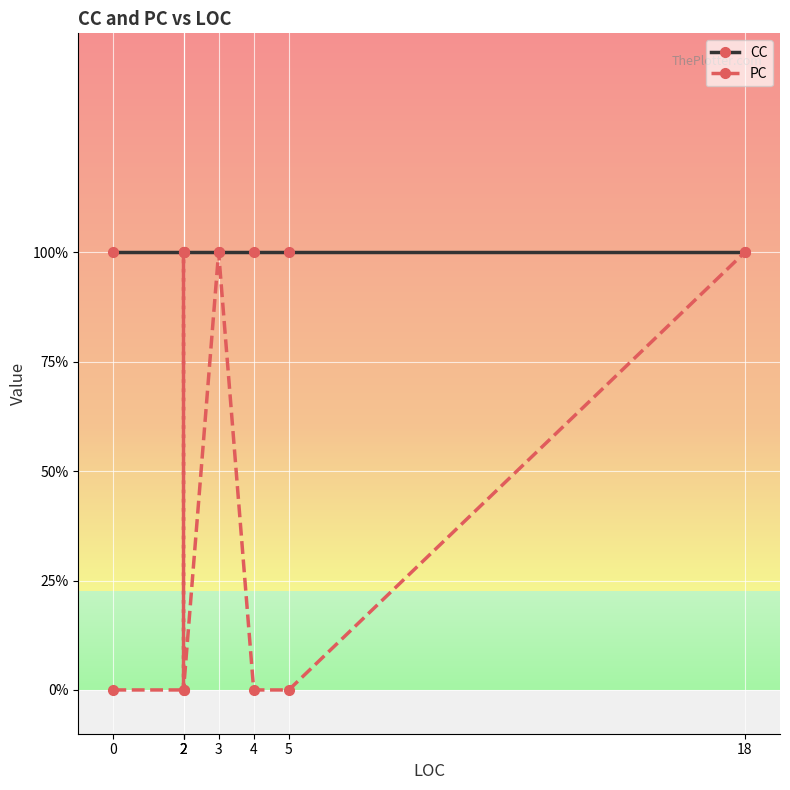

Is it true that CC equals 1 at 0?

True